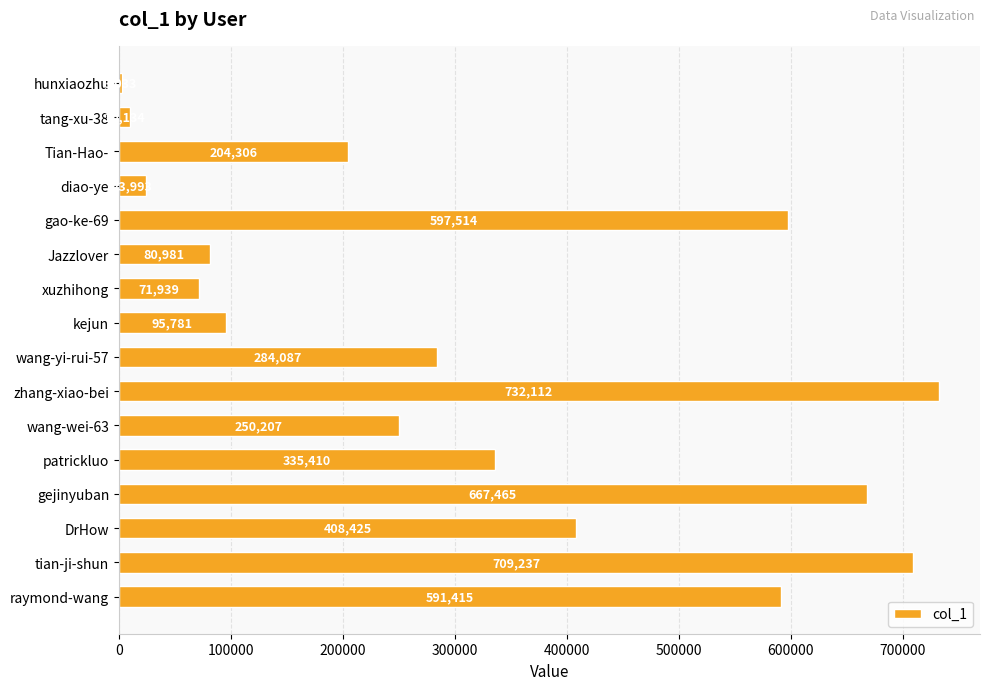

How many values are below 284087?

8